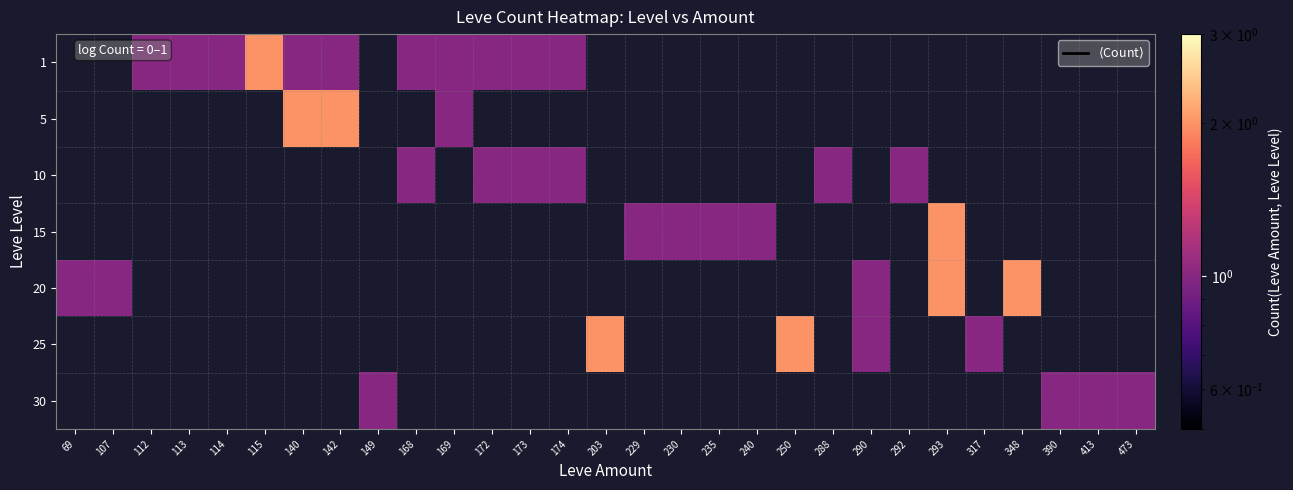

Is the value of 10 at 203 greater than the value of 20 at 292?

No